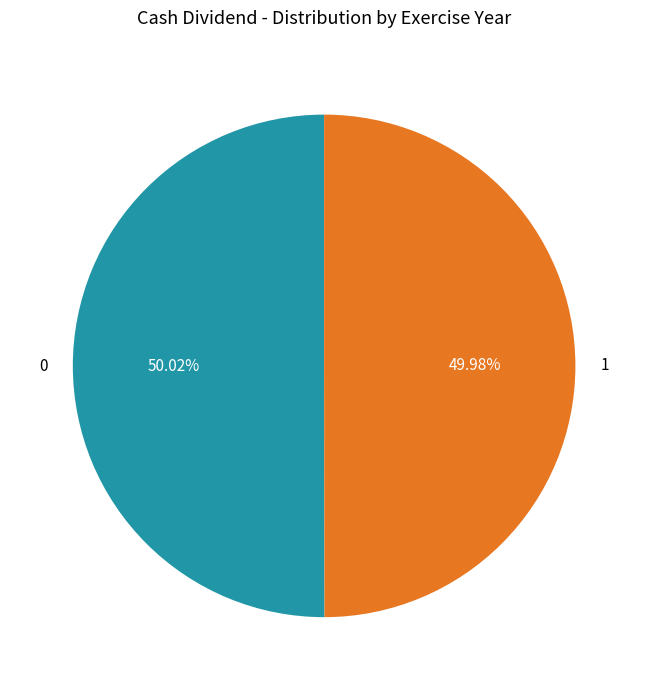

Combined, do 1 and 0 account for over 50%?

Yes